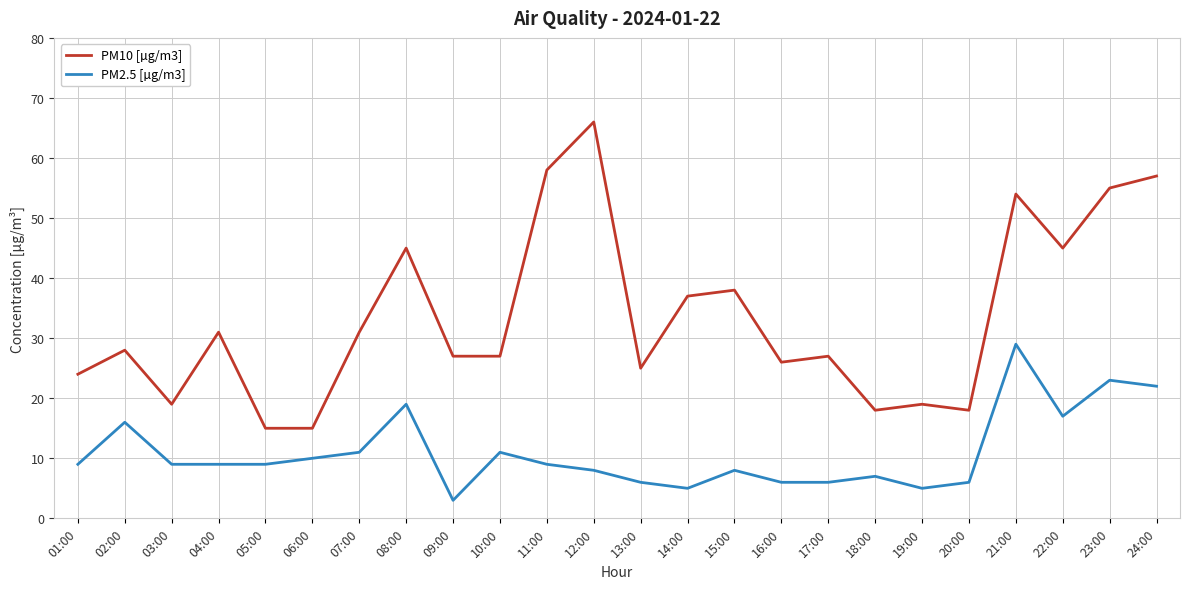

What is the minimum value shown in the chart?

3